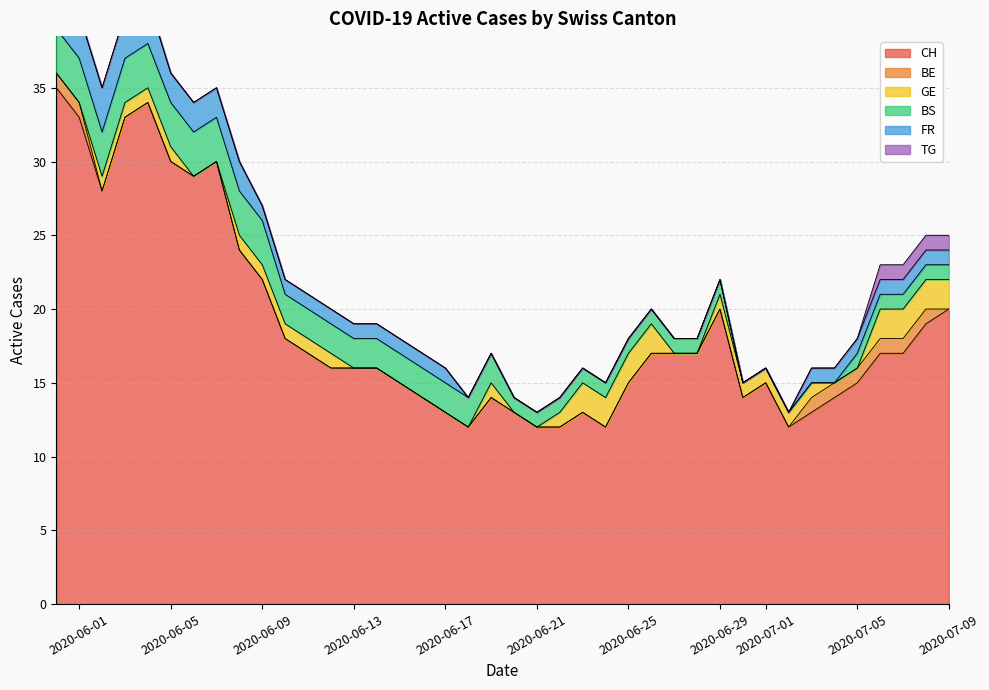

Which series changed the most between 12 and 21?

CH